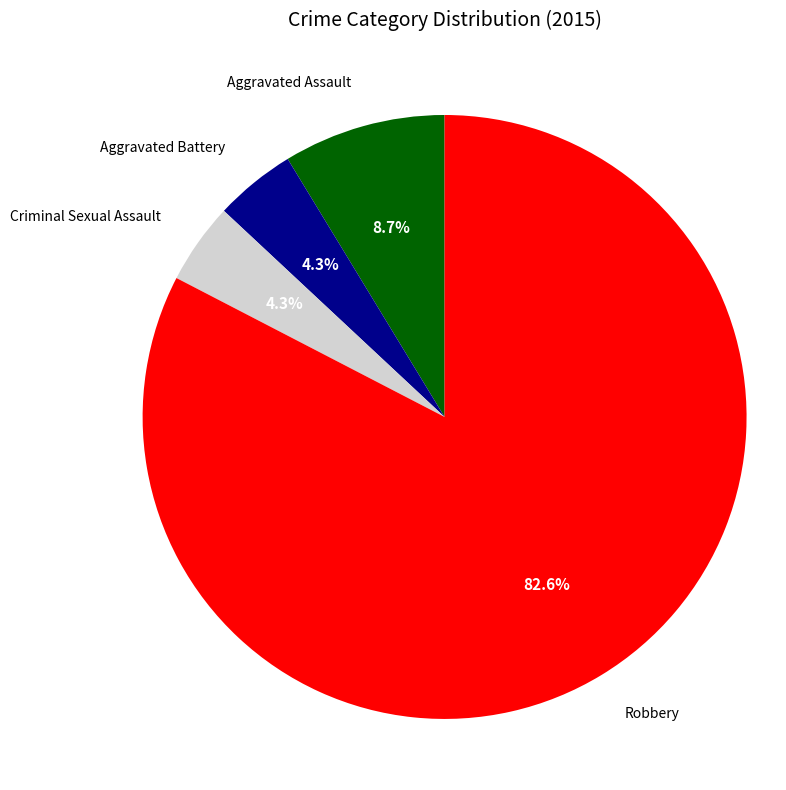

What percentage is NOT represented by Aggravated Assault?

91.3%